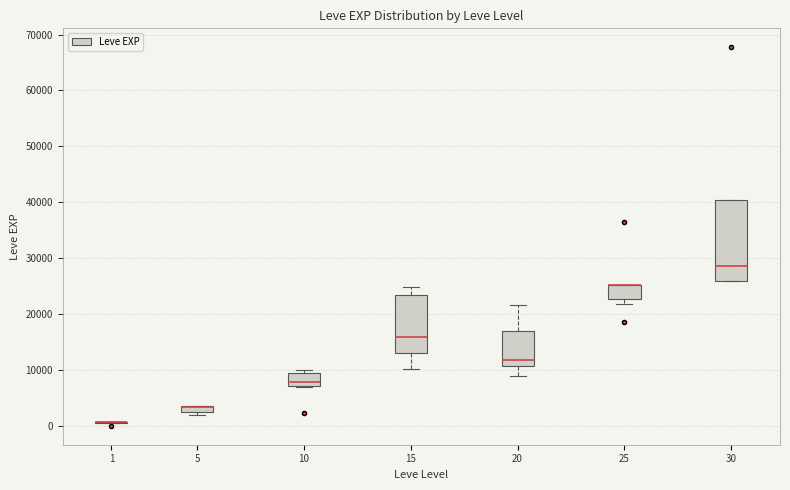

Comparing the boxes themselves (not the whiskers), which one is the tallest?

30